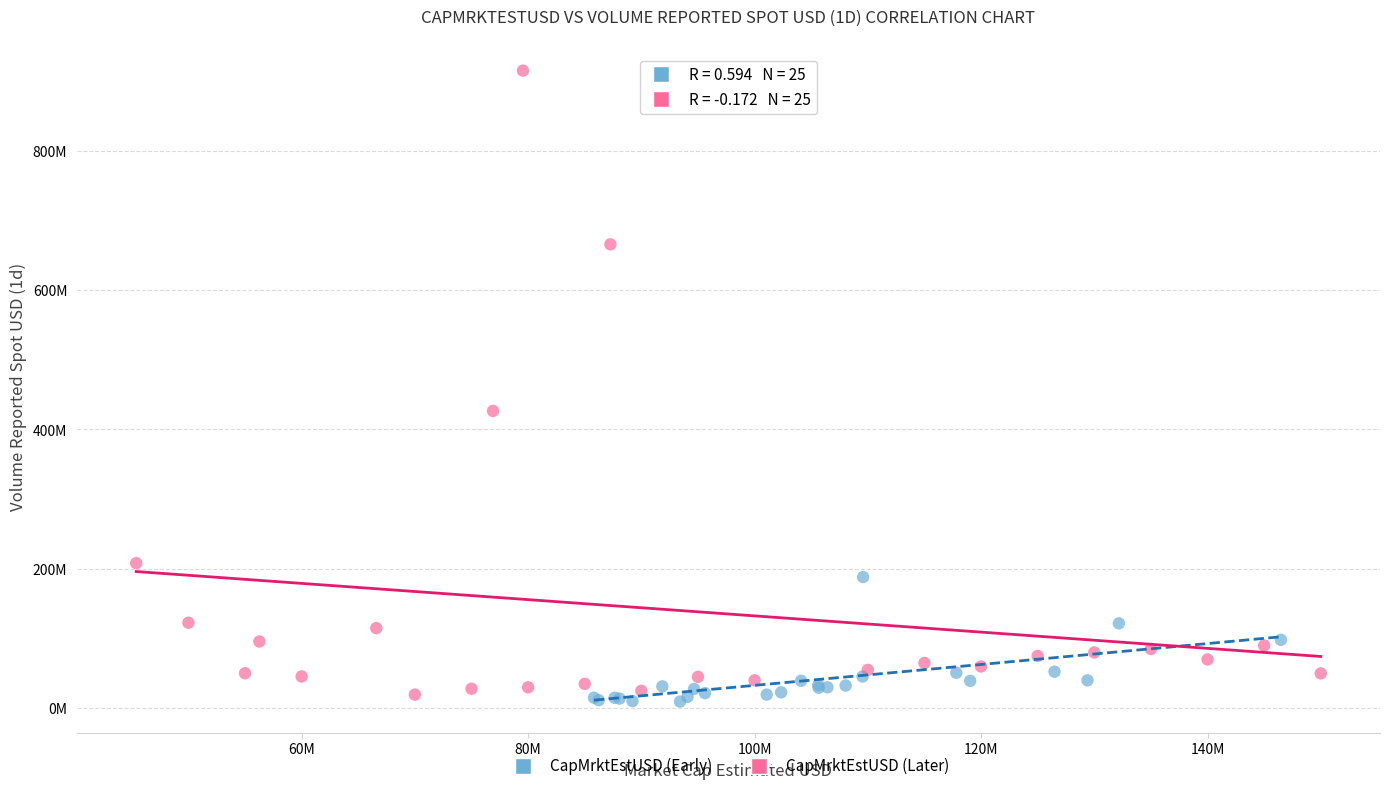

Which series contains the highest Y value?

CapMrktEstUSD (Later)